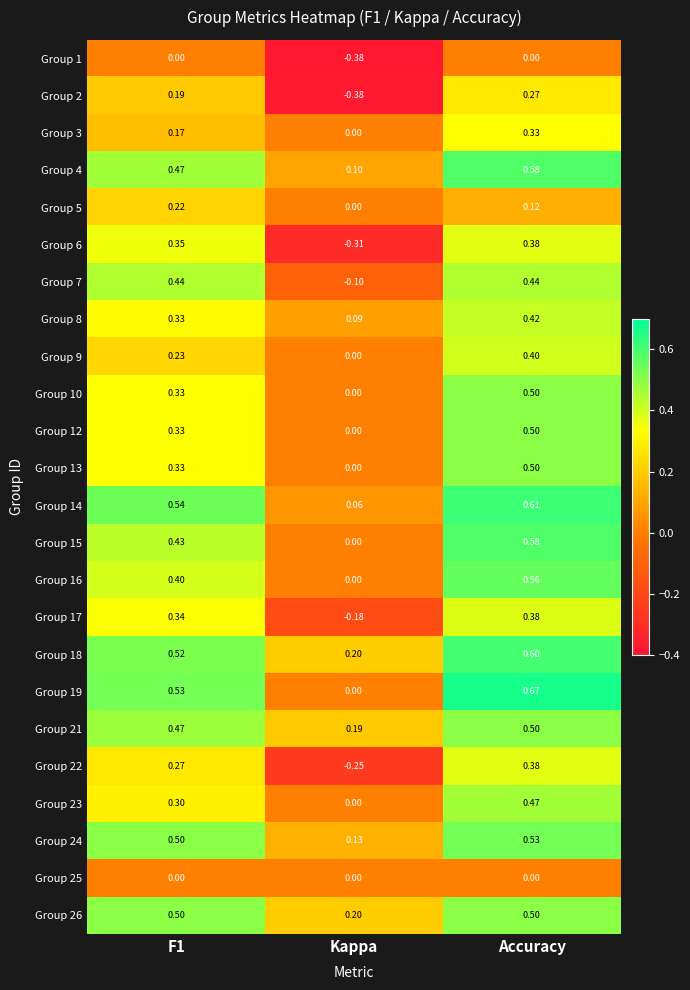

Which category has the lowest value in the Group 10 series?

Kappa